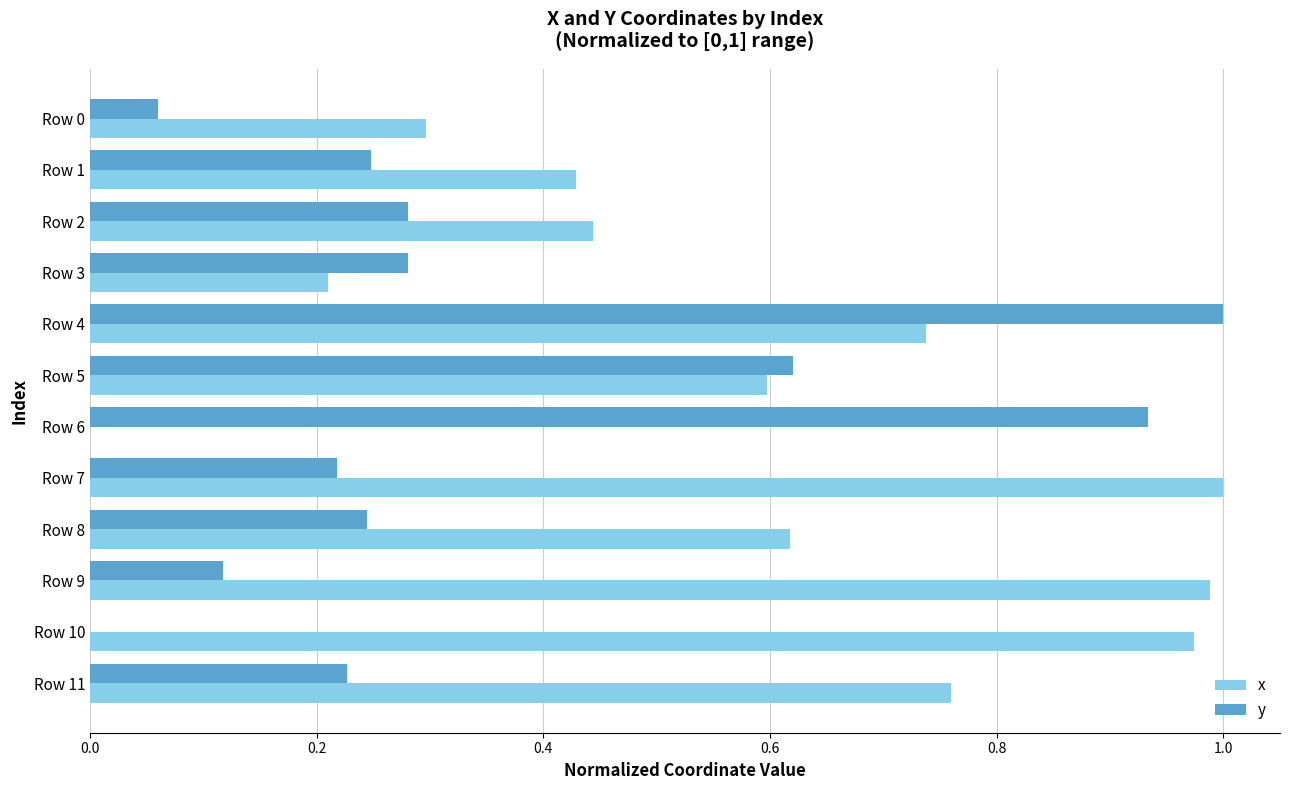

Is it true that x equals 0.5 at Row 9?

False